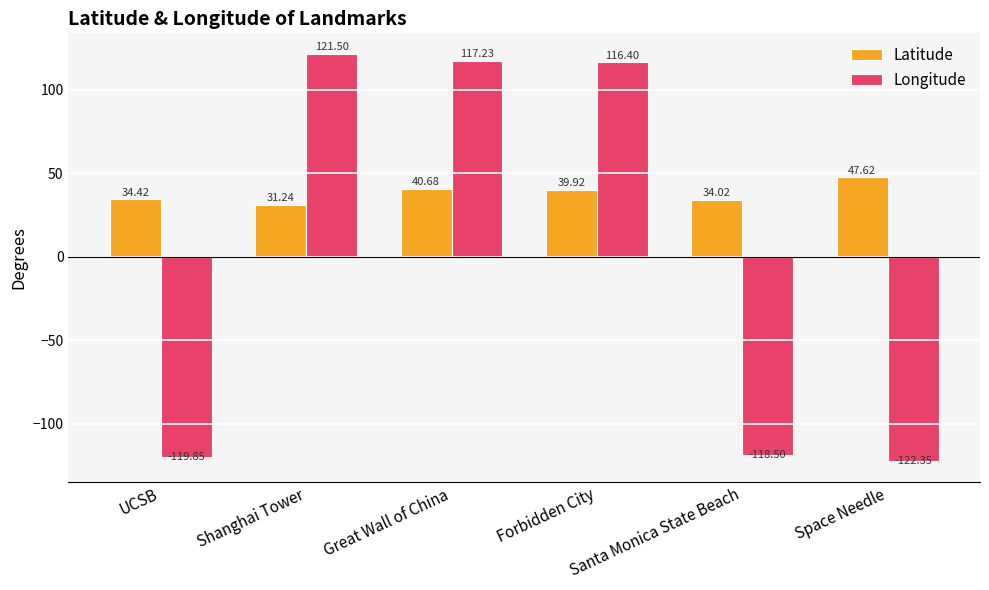

What is the sum of all Longitude values?

-5.6